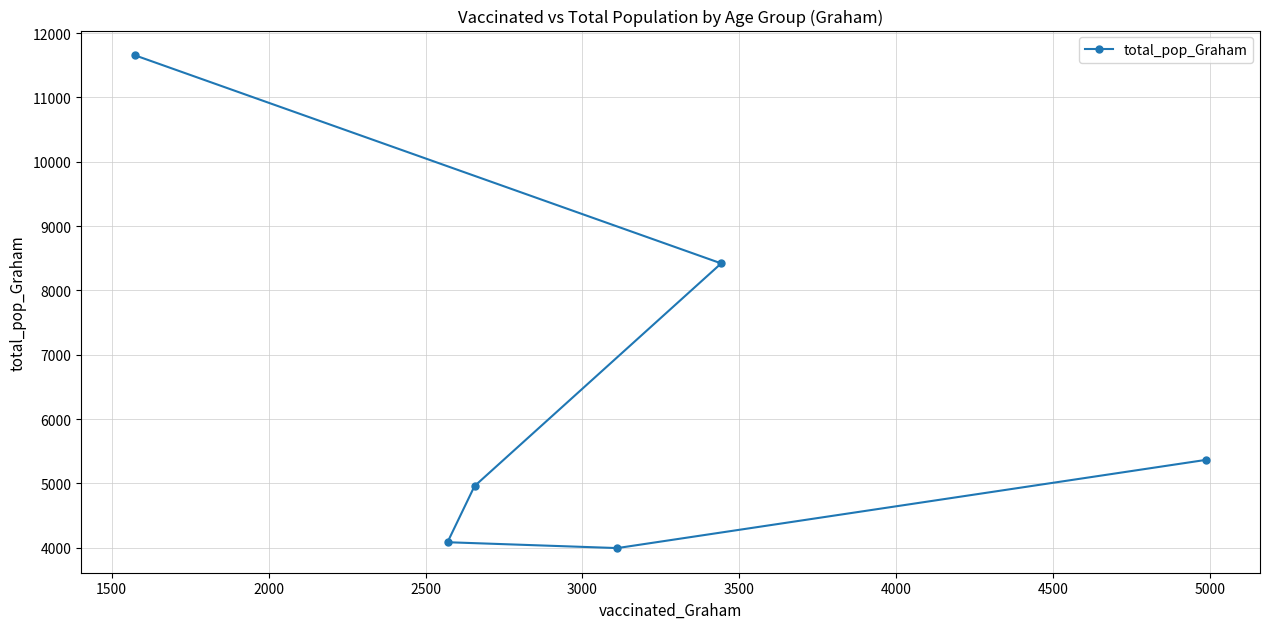

Count the number of data series in this chart.

1